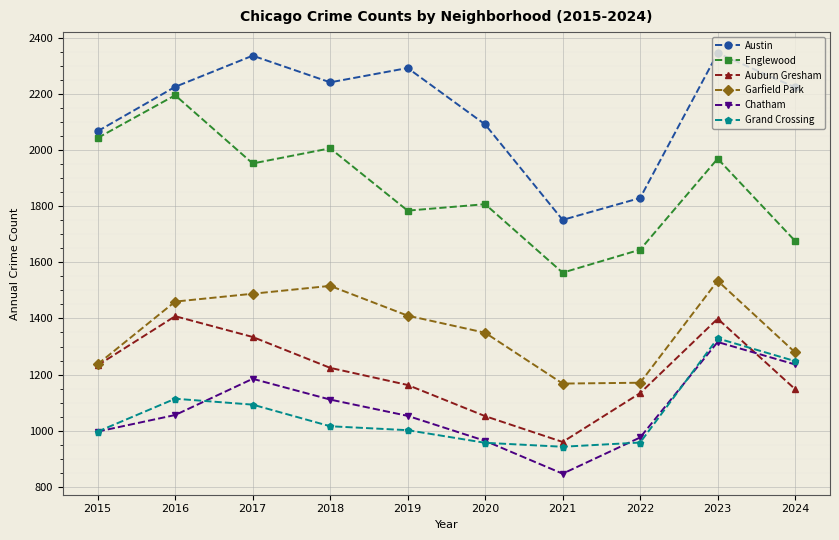

True or false: Garfield Park has more than 1 points higher than both neighbors.

True